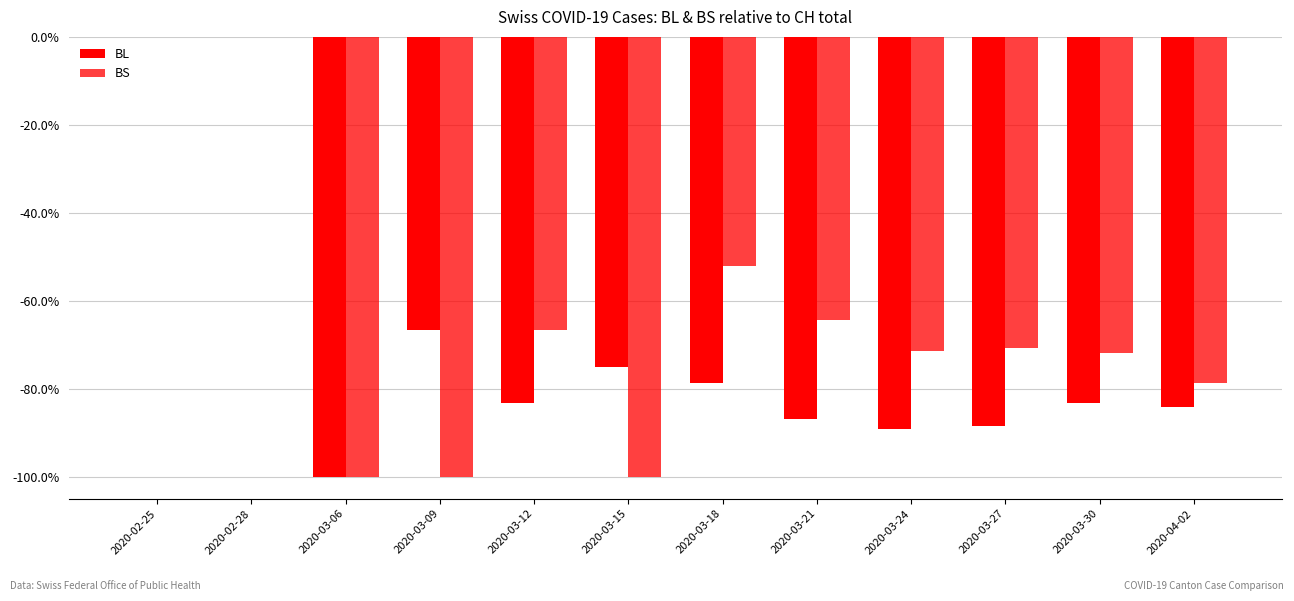

Which series has the largest total across all categories?

BS